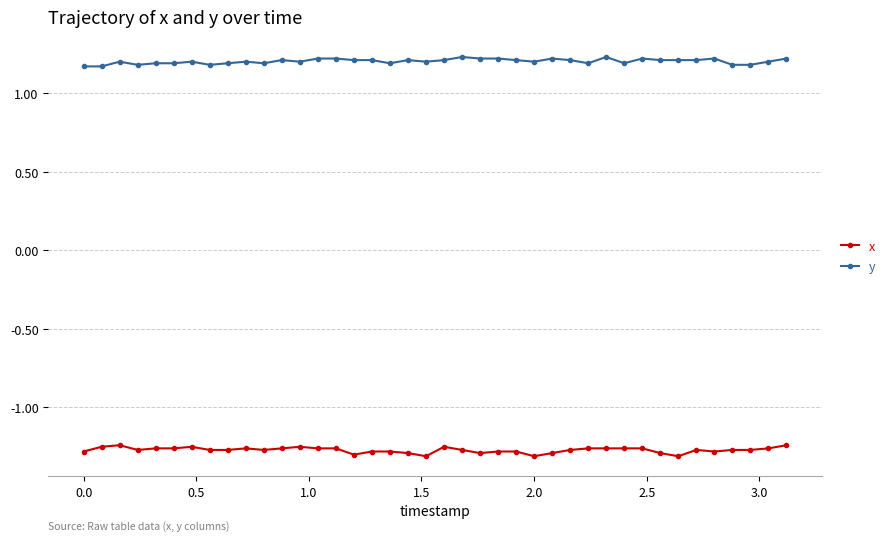

At how many categories does at least one series exceed 0?

40